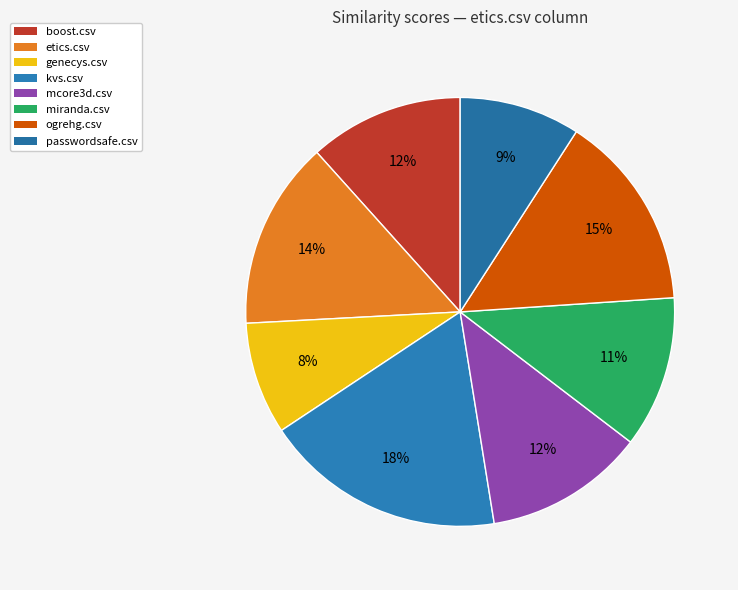

True or false: passwordsafe.csv accounts for 1% of the total.

False